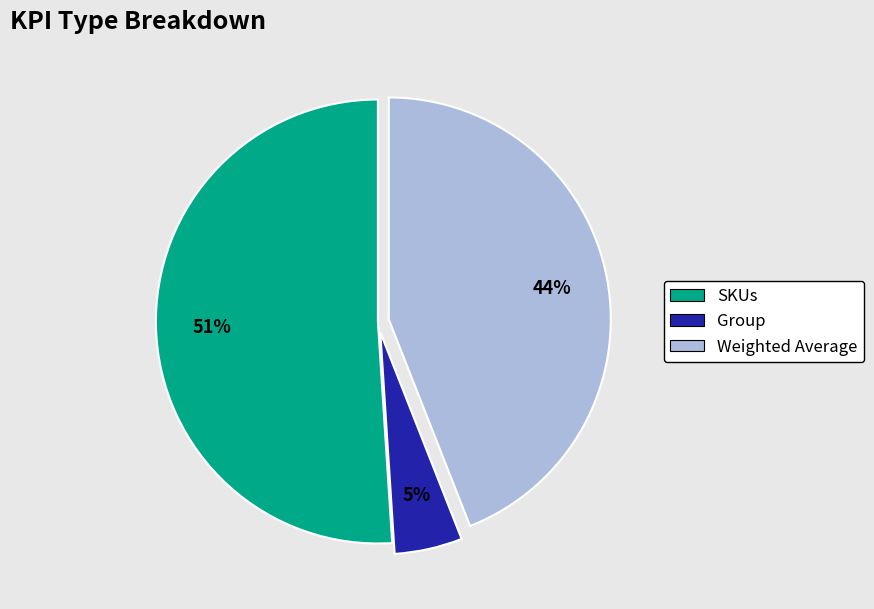

Which has a higher value, SKUs or Group?

SKUs